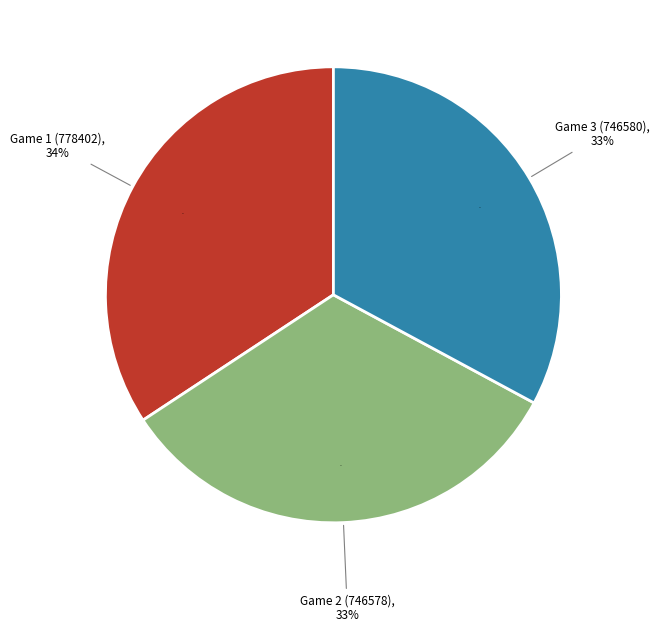

What is the change in value from Game 2 (746578) to Game 3 (746580)?

+2